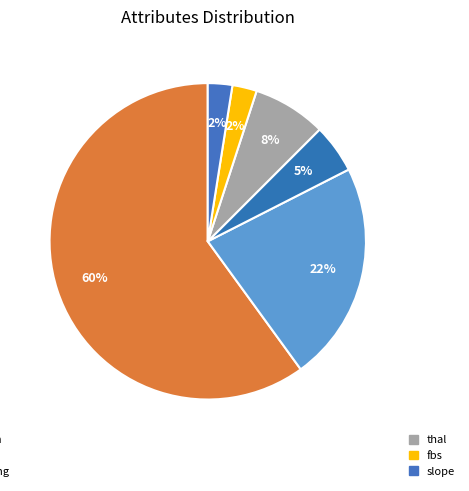

How many slices are in this pie chart?

6